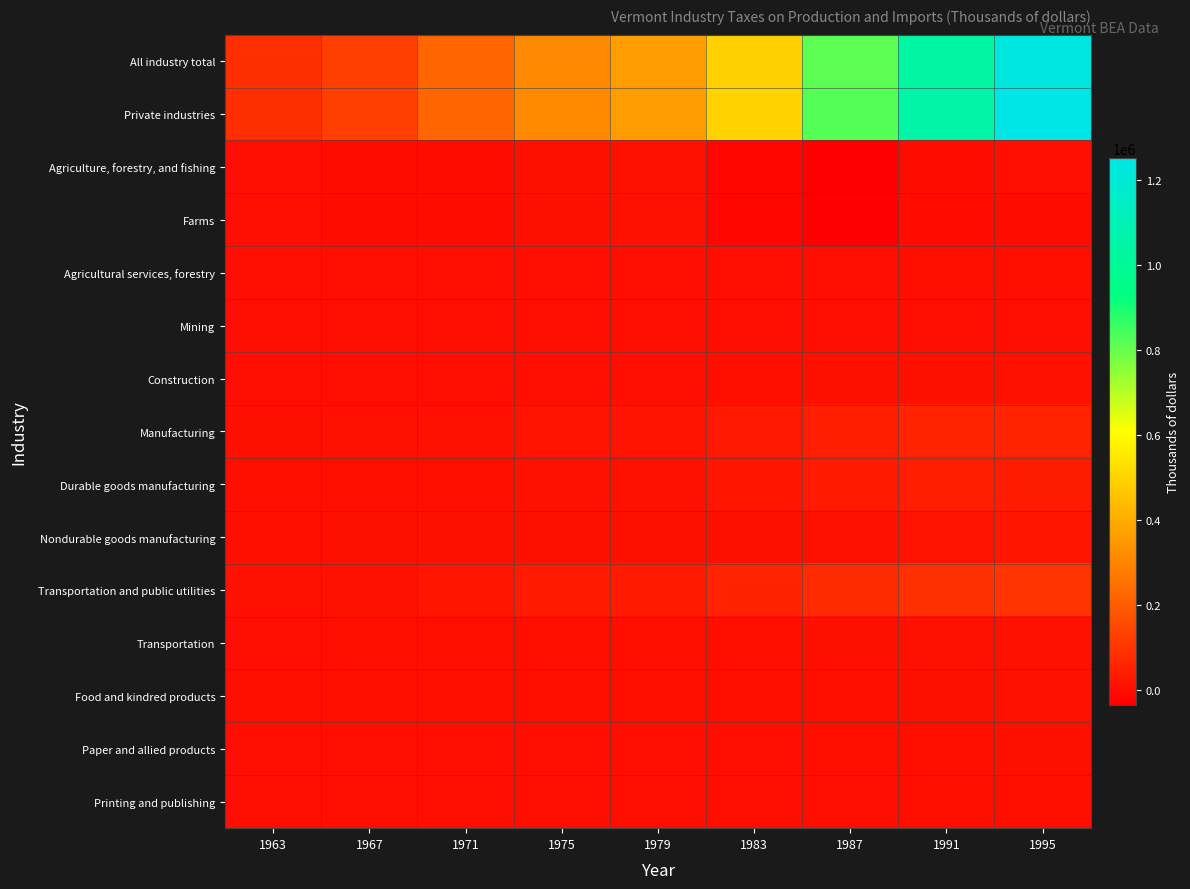

Which series has the largest total across all categories?

Private industries